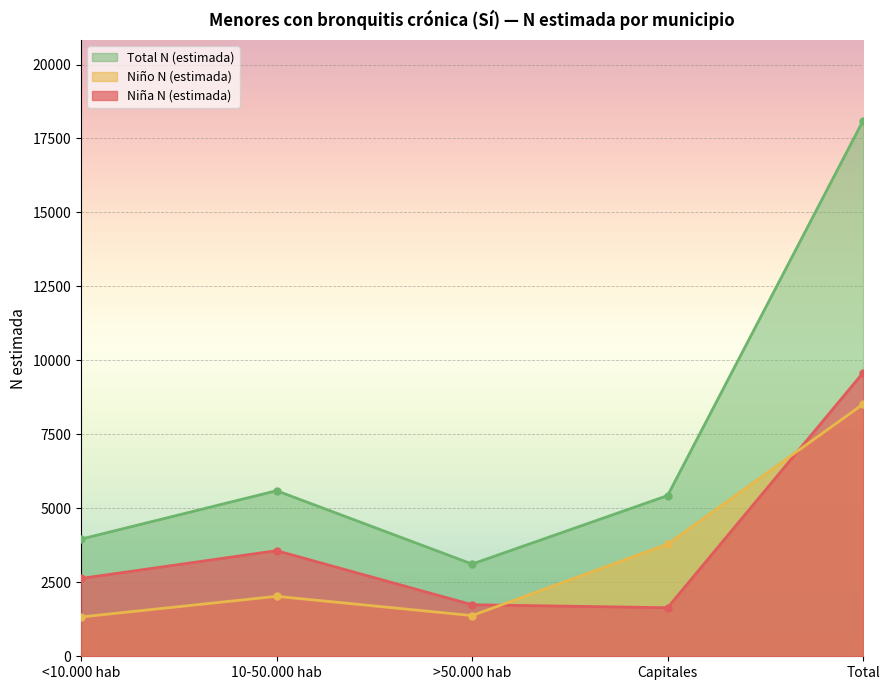

True or false: Total N (estimada) and Niño N (estimada) cross at least once.

False